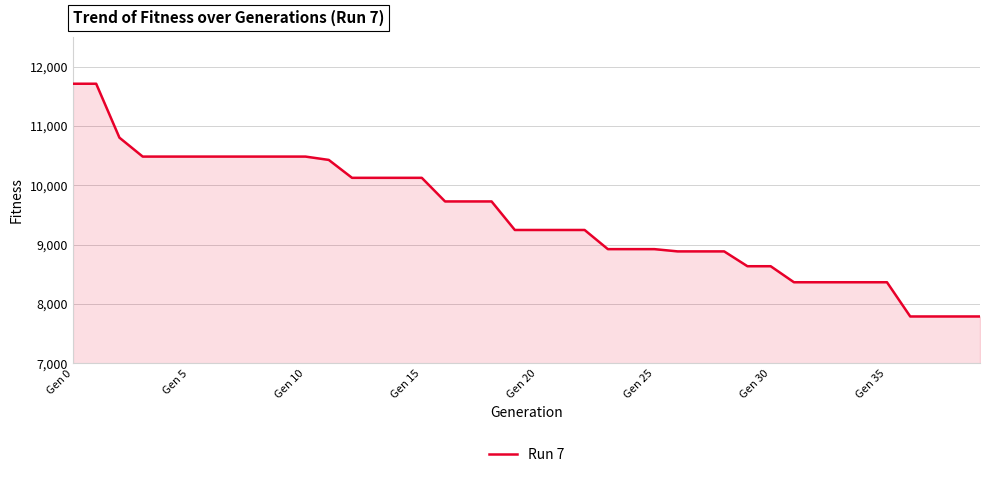

What is the difference between the maximum and minimum values?

3923